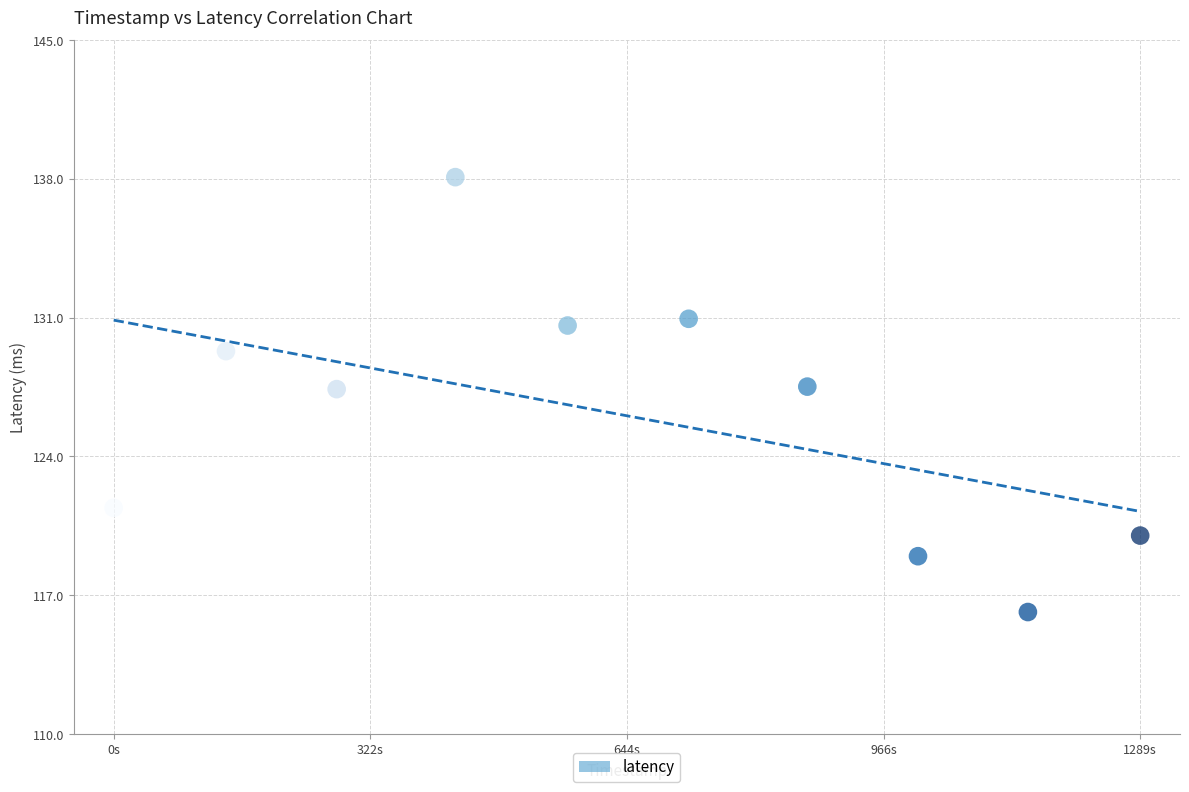

What is the average X value?

1740731092.0